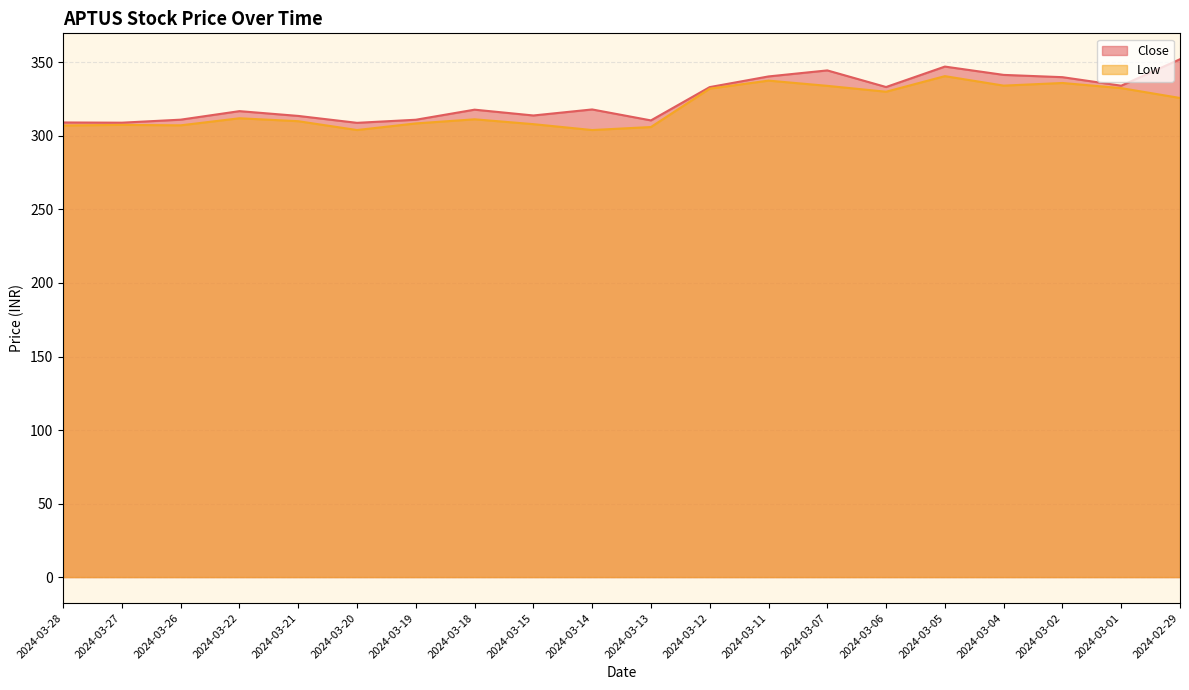

What is the label of the 14th point from the left?

2024-03-07